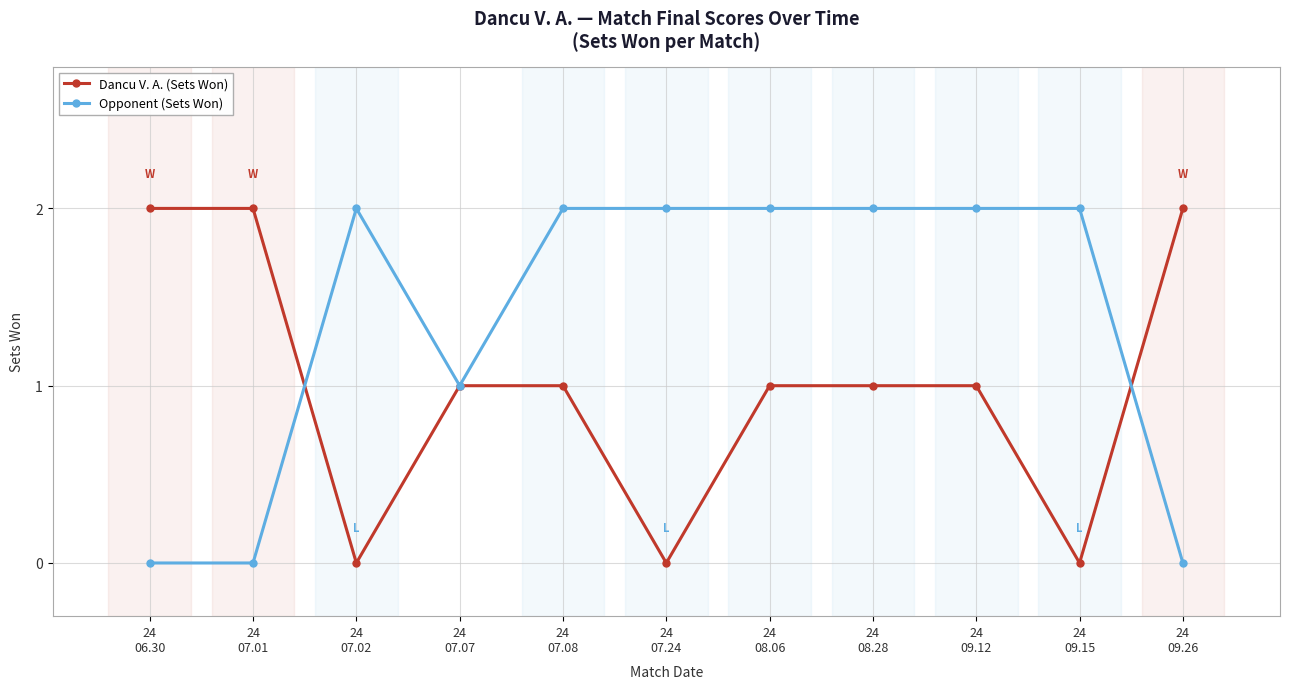

Does the chart have visible grid lines?

Yes